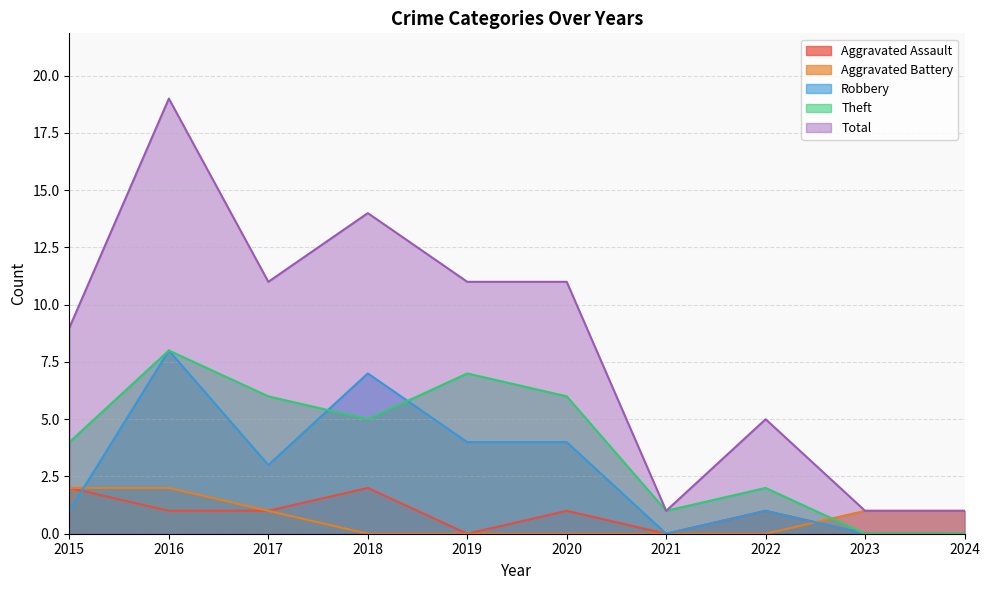

What value does the Theft series have at 2018?

5